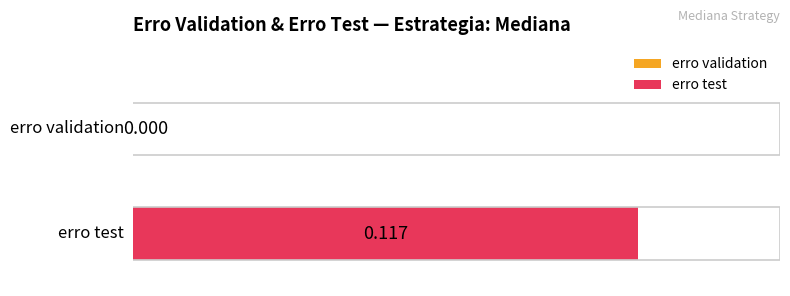

List the series in order of their peak value, highest first.

erro test, erro validation